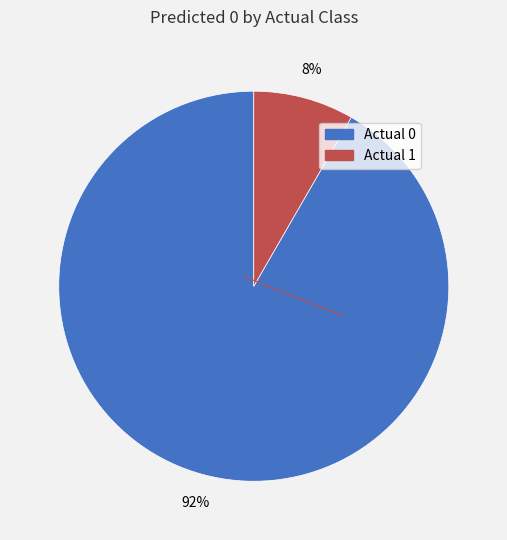

The Actual 1 slice represents 8% of the pie. True or false?

True